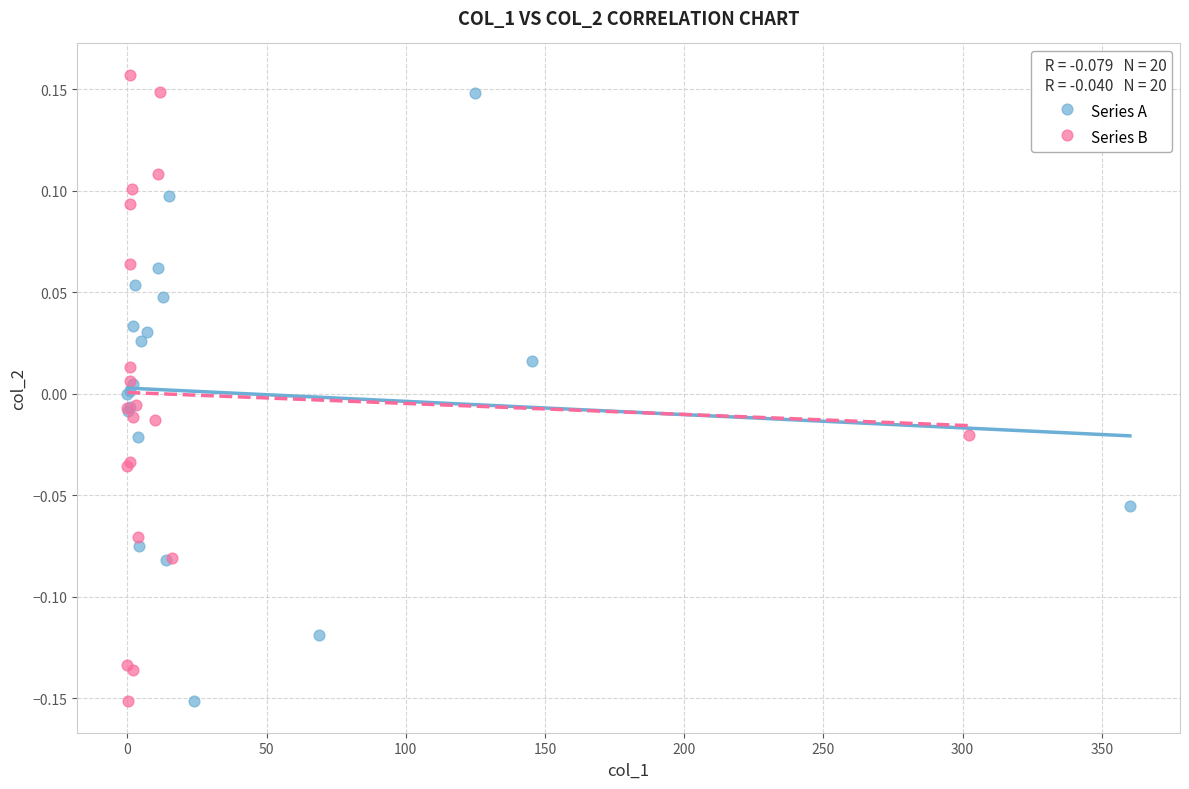

What are all the series names shown in the legend?

Series A, Series B